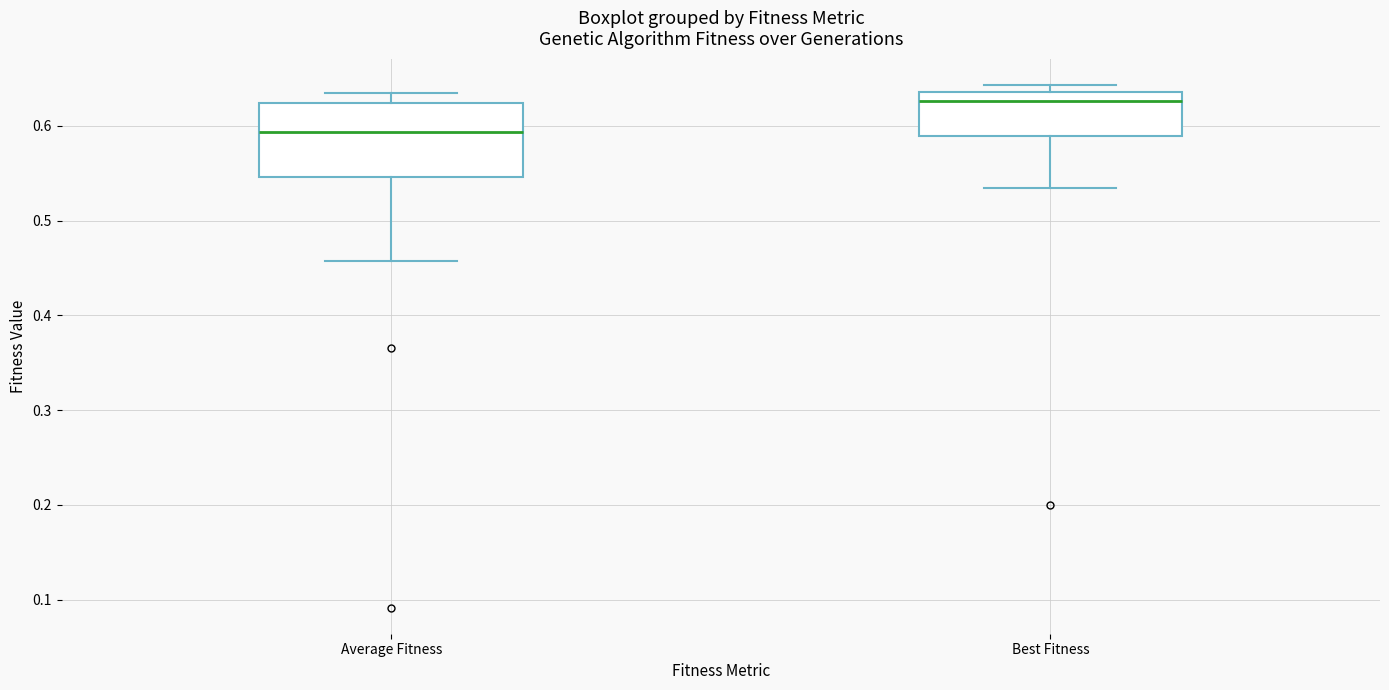

Reading left to right, transcribe this box plot: for each box, give where its median line is, the range the box spans, and where its two whiskers end, as read against the y-axis. The values are not printed on the chart, so give them approximately, as read against the axis.

Average Fitness: median 0.59, box 0.55 to 0.62, whiskers 0.46 to 0.63
Best Fitness: median 0.63, box 0.59 to 0.64, whiskers 0.53 to 0.64 (just above the box's upper edge)